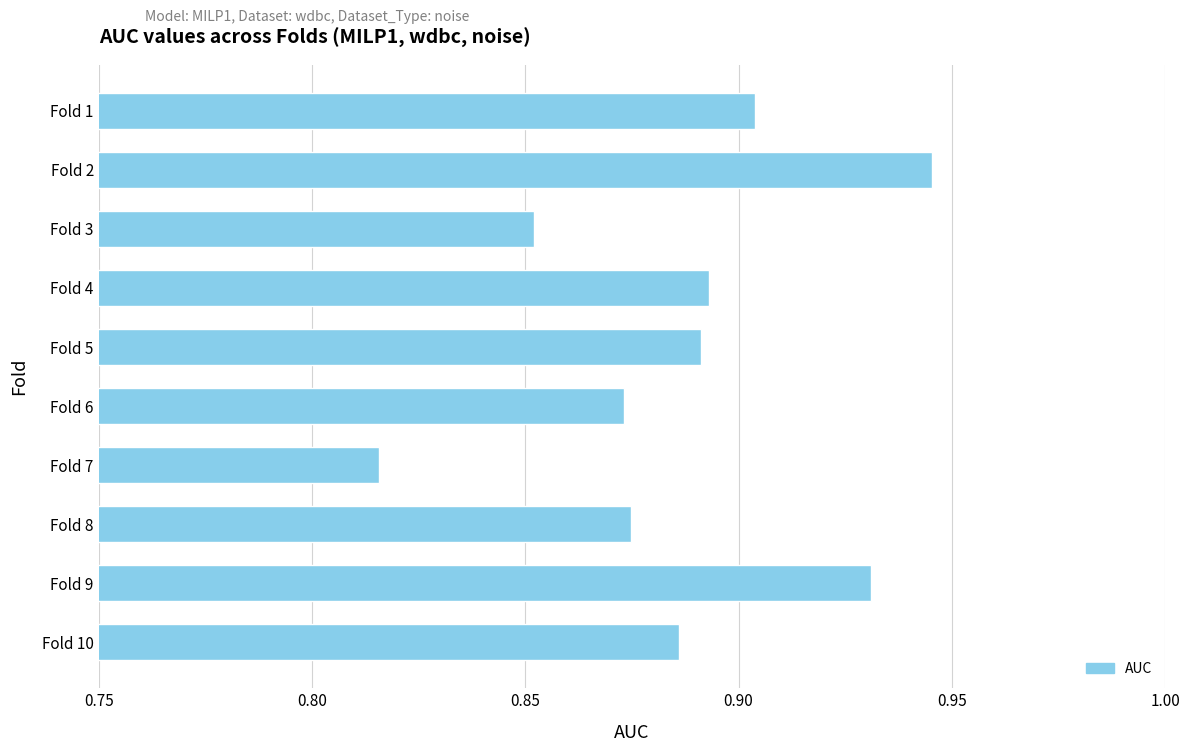

How many series are shown in this chart?

1